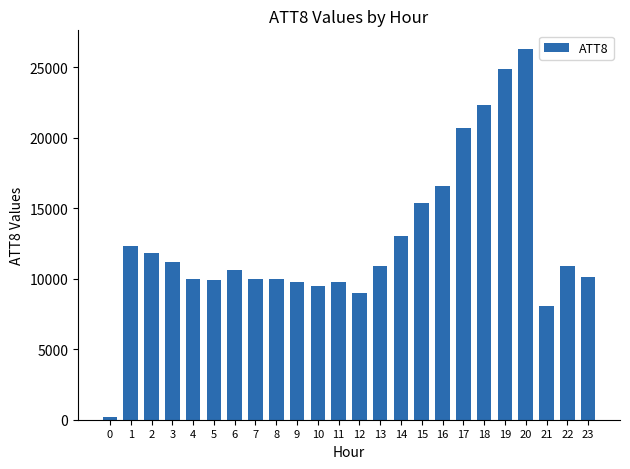

How many series are shown in this chart?

1